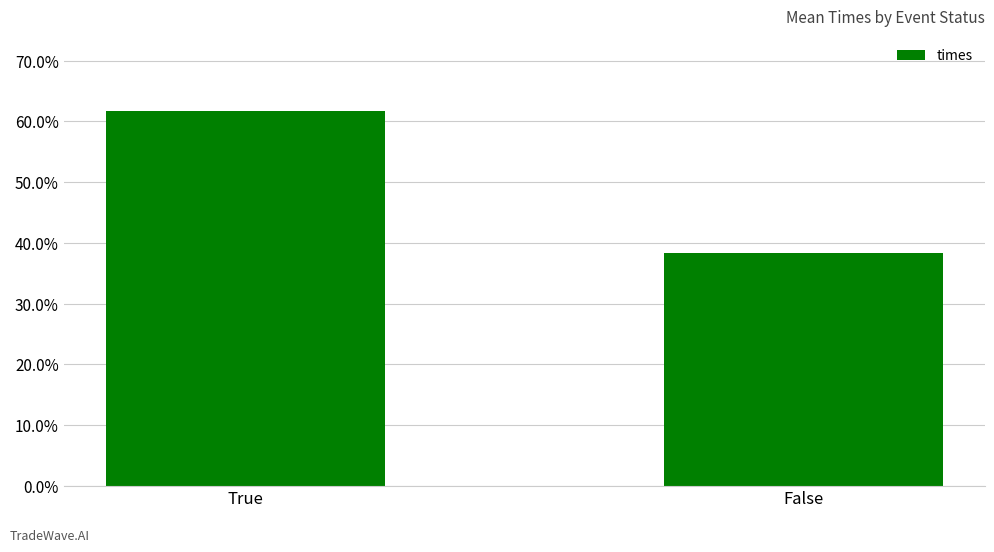

Where is the data nearest to the value 0?

False